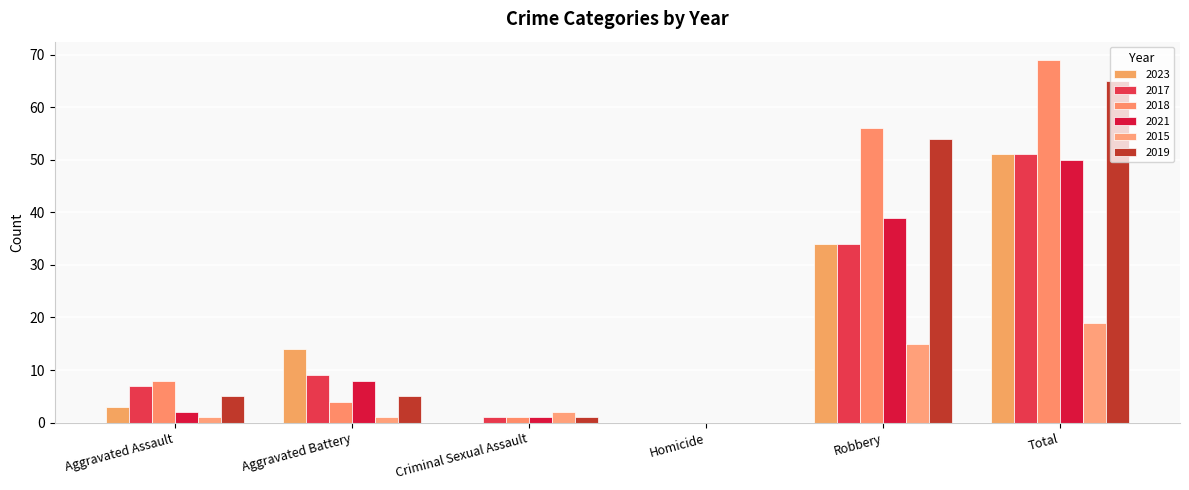

What is the average value of the 2017 series?

17